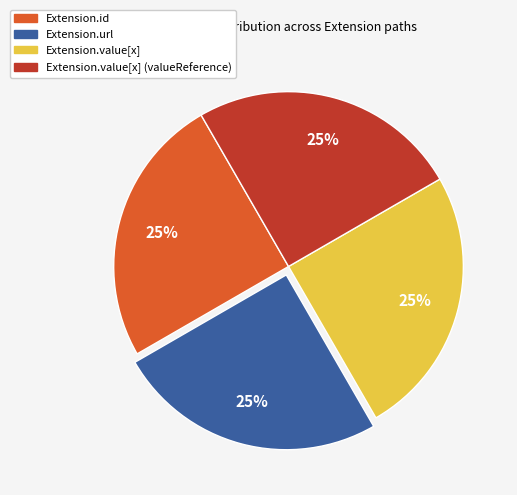

Count the number of slices in the pie.

4